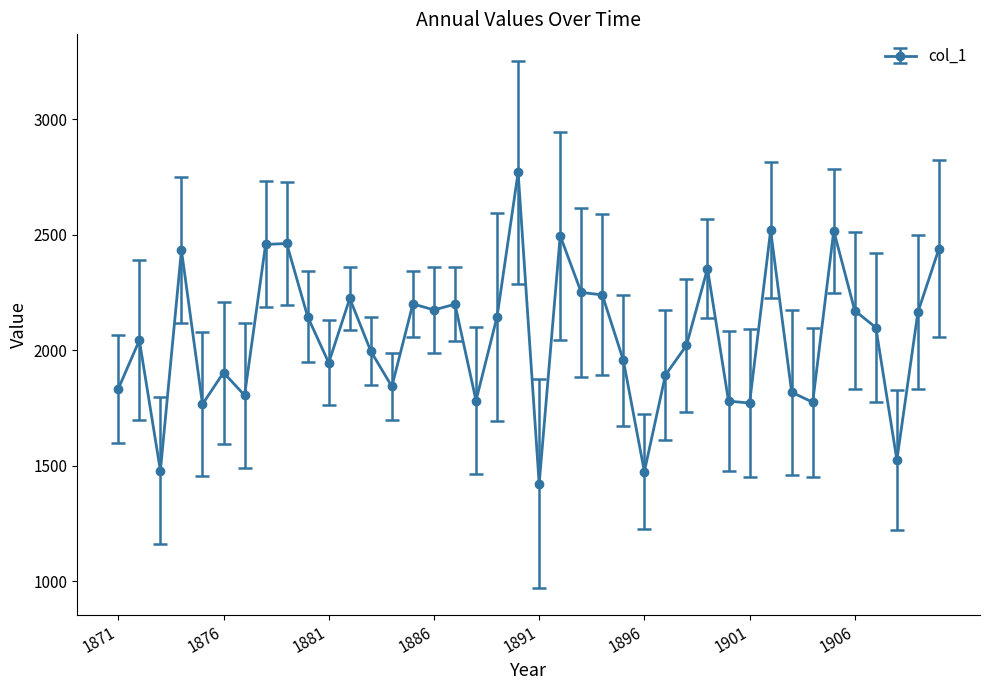

What is the minimum value shown in the chart?

1421.6